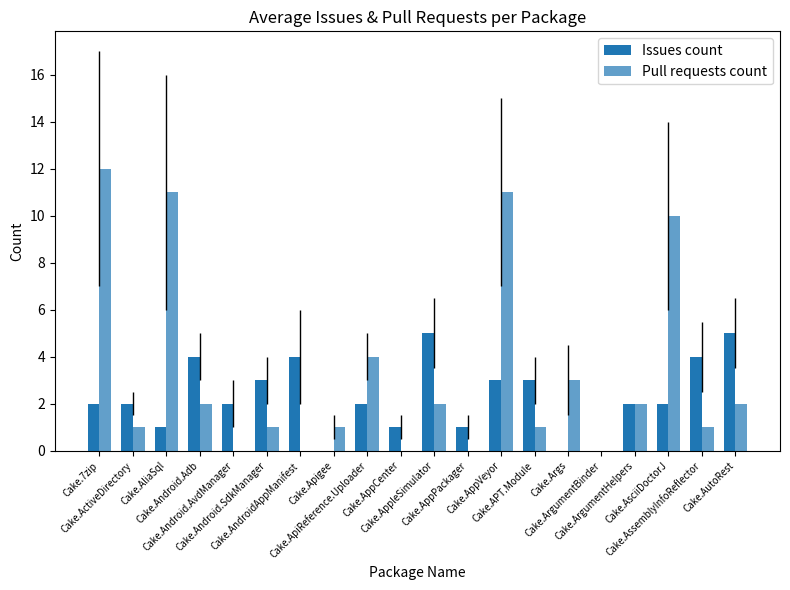

How many categories are shown in the chart?

20